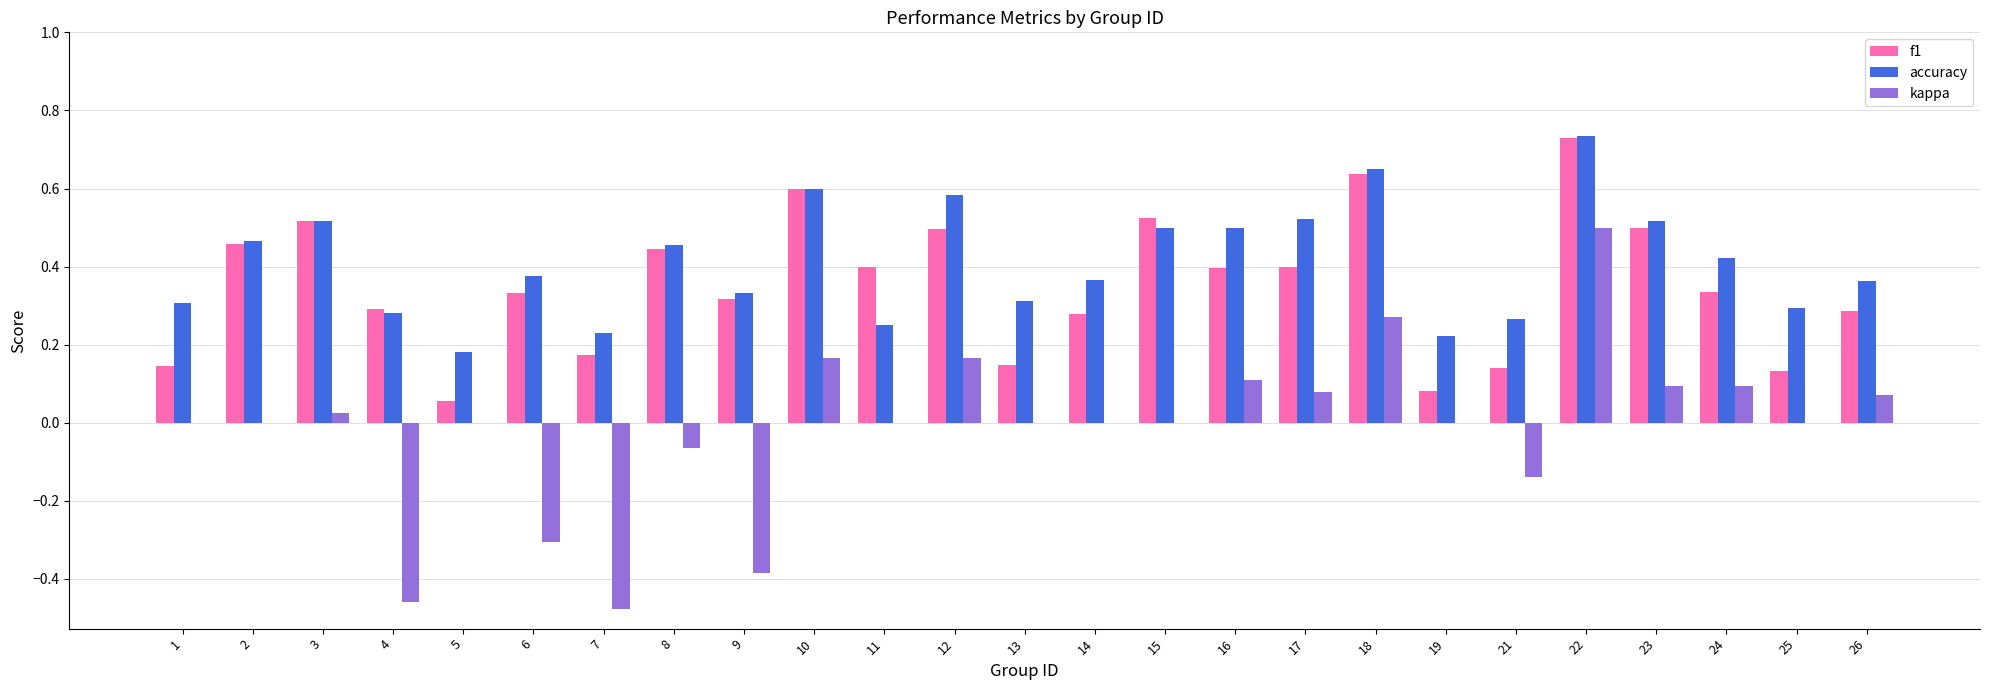

What is the sum of all f1 values?

8.8